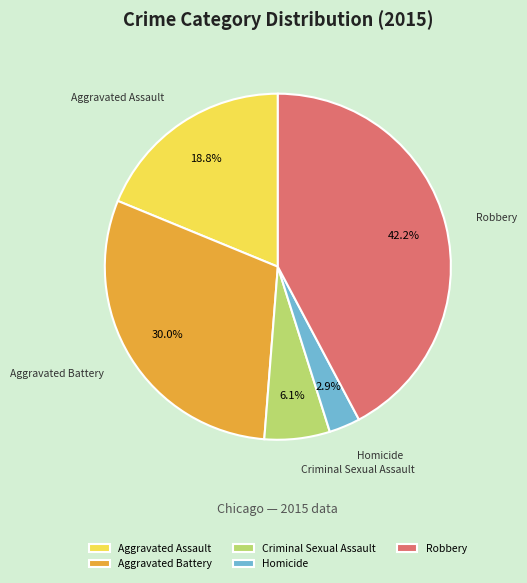

The Homicide slice represents 3% of the pie. True or false?

True